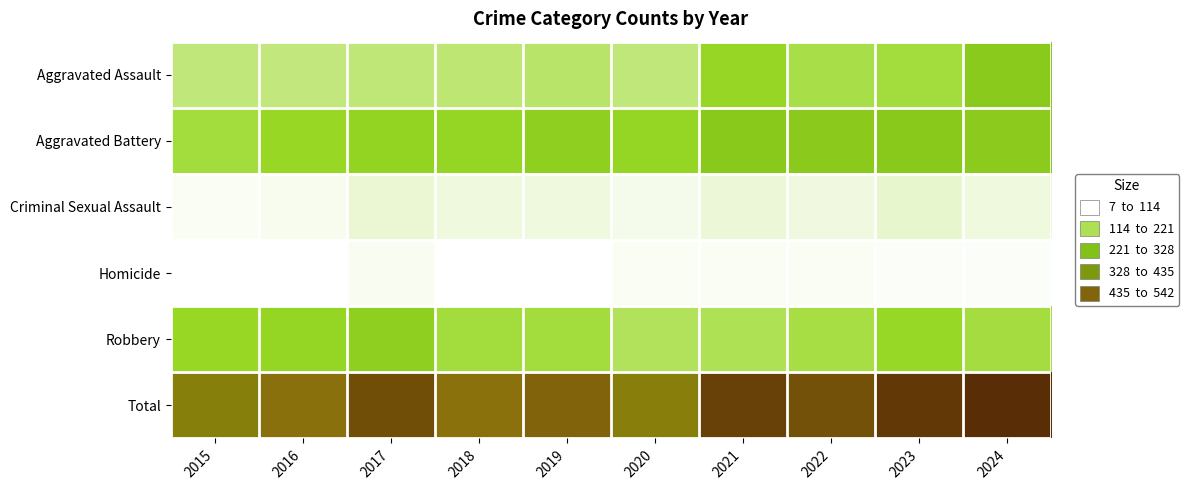

Reading right to left, transcribe all the data shown in this chart.

Aggravated Assault: 2024=192	2023=127	2022=120	2021=148	2020=89	2019=99	2018=93	2017=92	2016=87	2015=89
Aggravated Battery: 2024=185	2023=197	2022=190	2021=197	2020=152	2019=175	2018=153	2017=161	2016=144	2015=128
Criminal Sexual Assault: 2024=28	2023=39	2022=26	2021=33	2020=21	2019=28	2018=29	2017=35	2016=18	2015=15
Homicide: 2024=12	2023=12	2022=15	2021=14	2020=14	2019=8	2018=7	2017=16	2016=8	2015=7
Robbery: 2024=125	2023=145	2022=122	2021=112	2020=109	2019=127	2018=128	2017=175	2016=155	2015=144
Total: 2024=542	2023=520	2022=473	2021=504	2020=385	2019=437	2018=410	2017=479	2016=412	2015=383